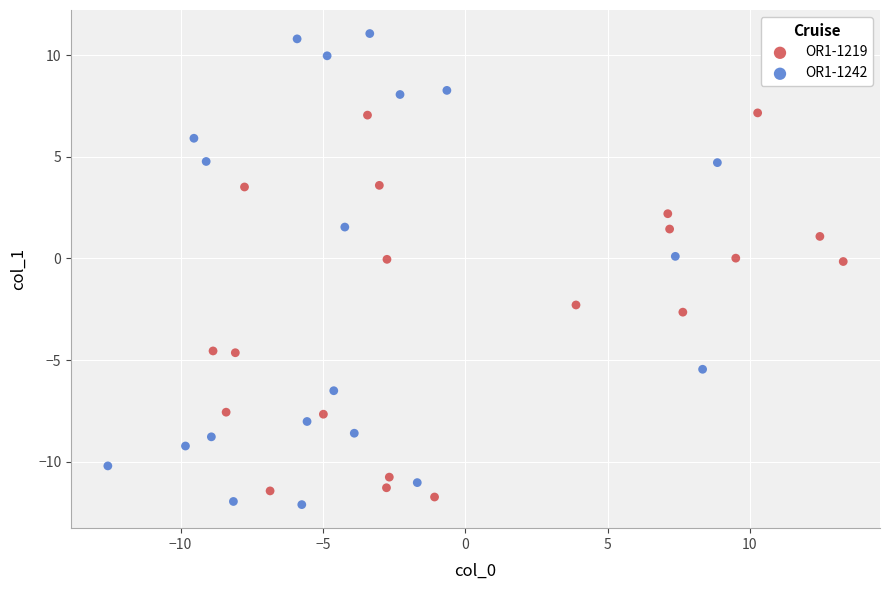

Which series contains the highest Y value?

OR1-1242